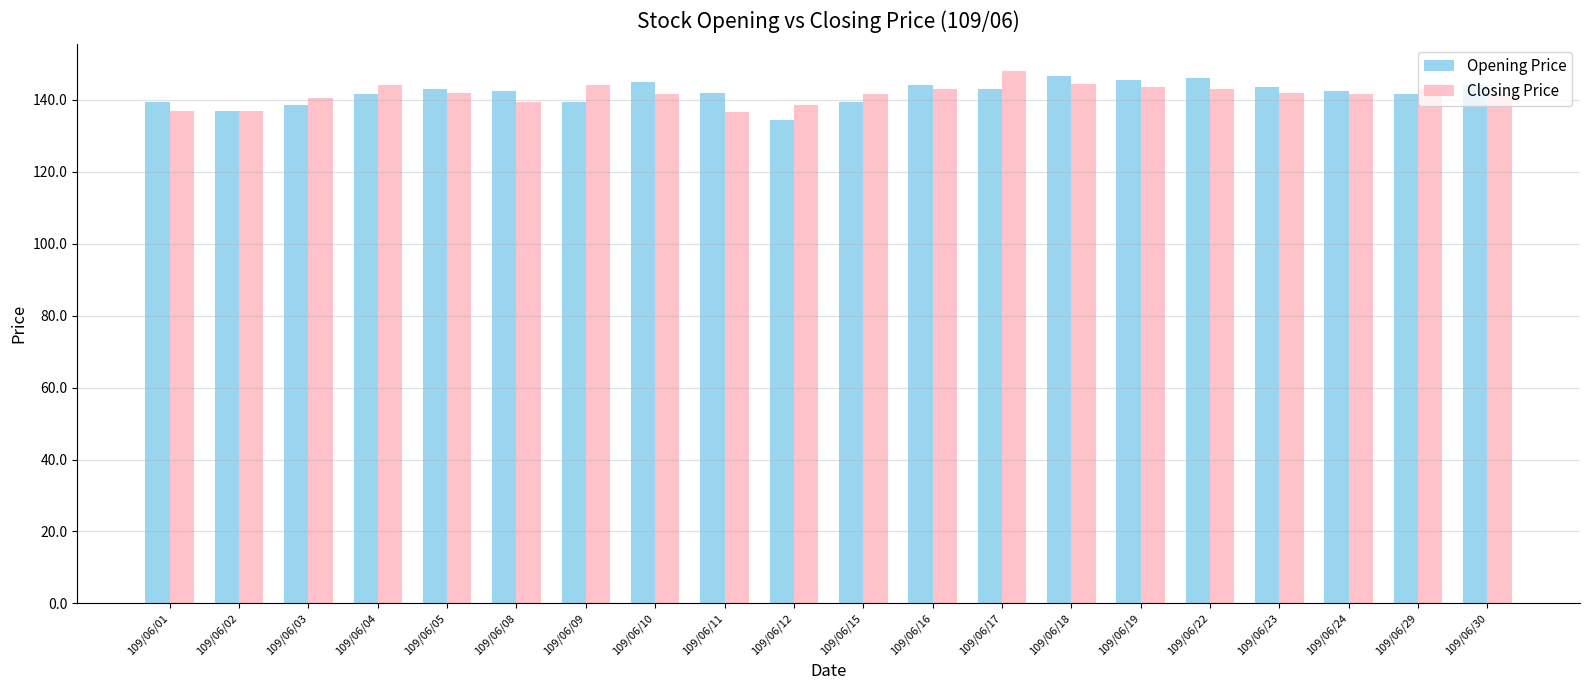

What is the spread (max minus min) of values at 109/06/19?

2.0